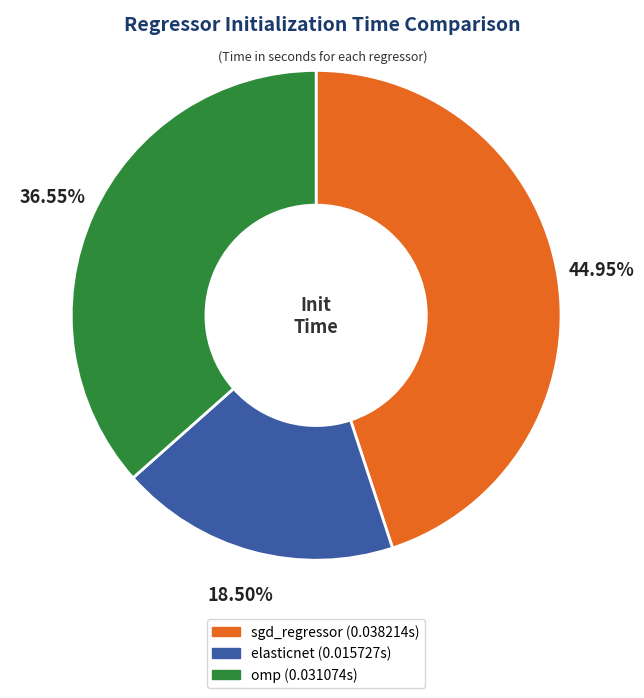

Is elasticnet the majority of the pie?

No